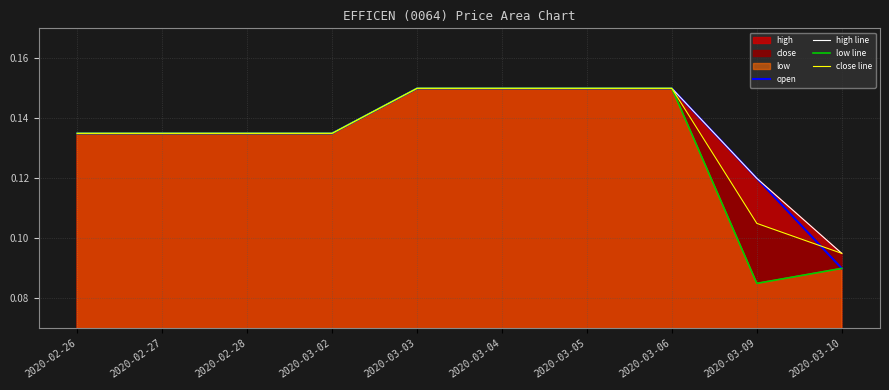

Reading left to right, extract all data points from this chart.

open: 0.1	0.1	0.1	0.1	0.1	0.1	0.1	0.1	0.1	0.1
high line: 0.1	0.1	0.1	0.1	0.1	0.1	0.1	0.1	0.1	0.1
low line: 0.1	0.1	0.1	0.1	0.1	0.1	0.1	0.1	0.1	0.1
close line: 0.1	0.1	0.1	0.1	0.1	0.1	0.1	0.1	0.1	0.1